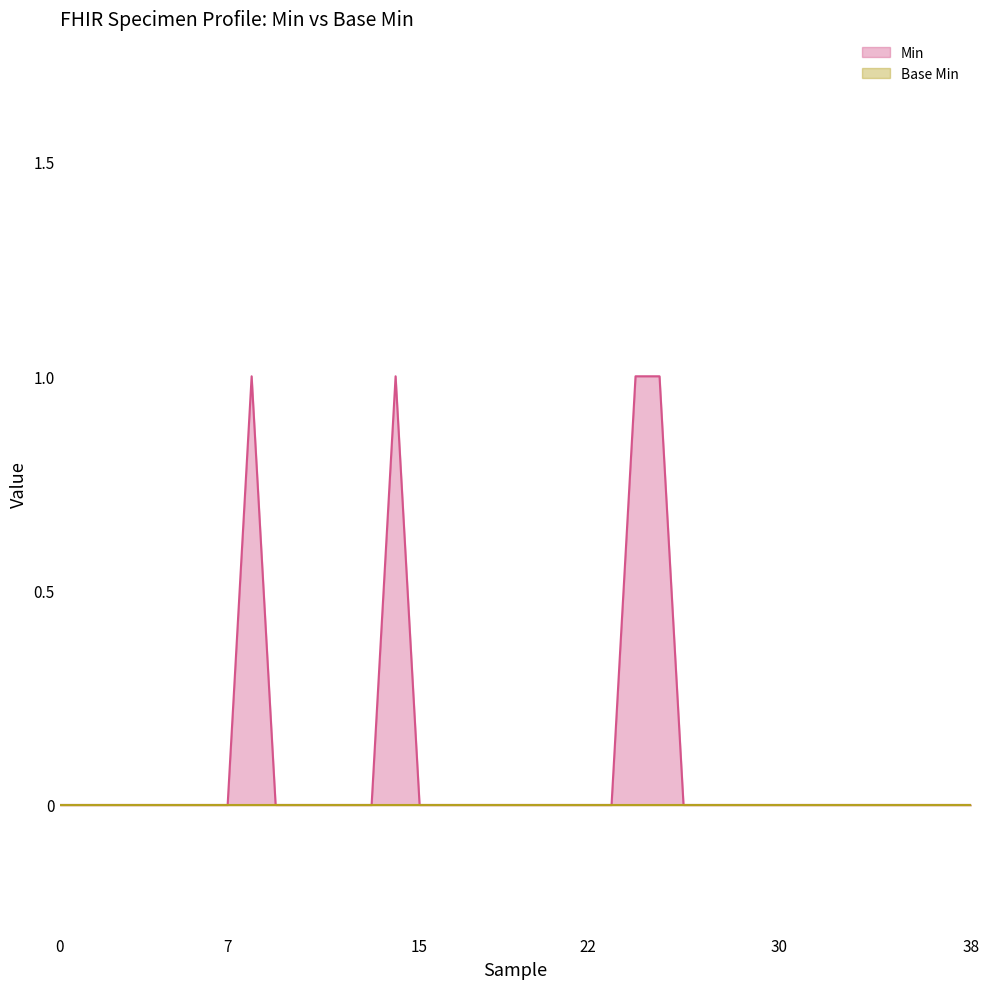

Which series has the largest range (max minus min)?

Min